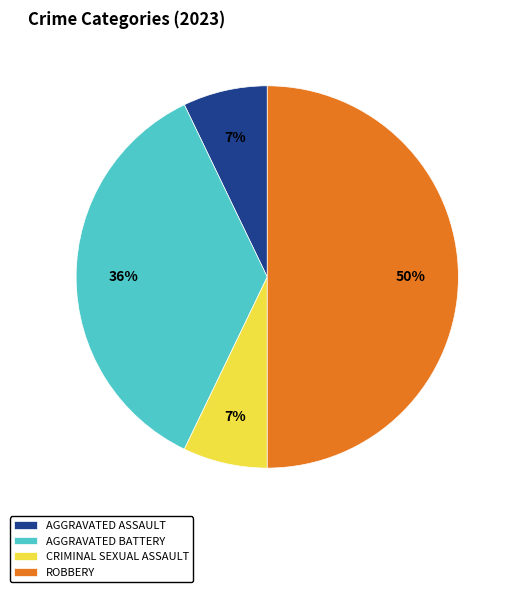

Is CRIMINAL SEXUAL ASSAULT the majority of the pie?

No